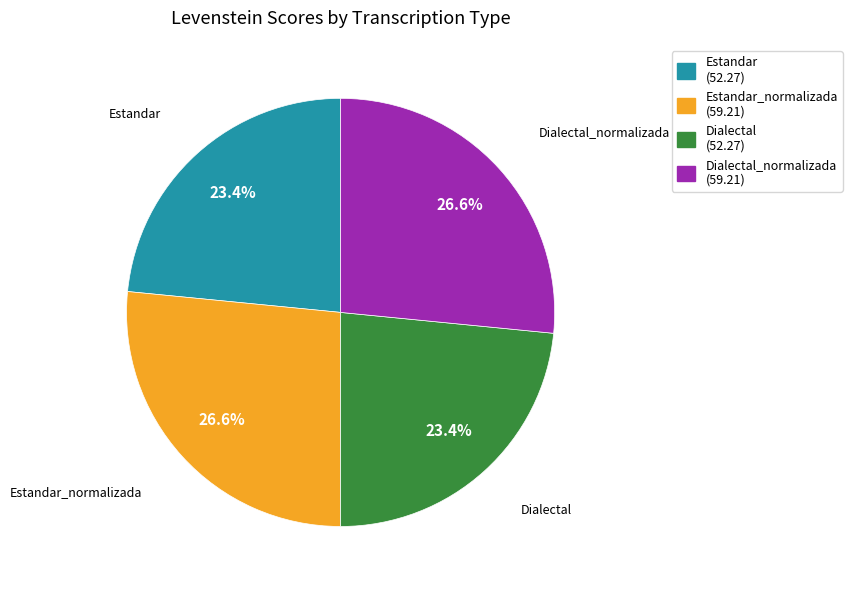

What percentage is the Estandar slice, to the nearest percent?

23%